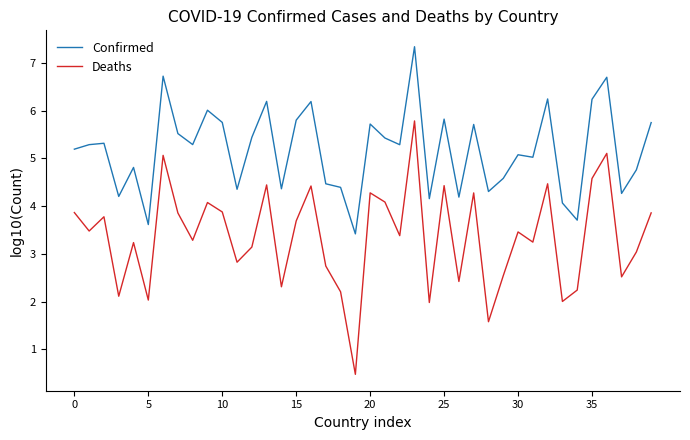

True or false: Deaths and Confirmed intersect in this chart.

False